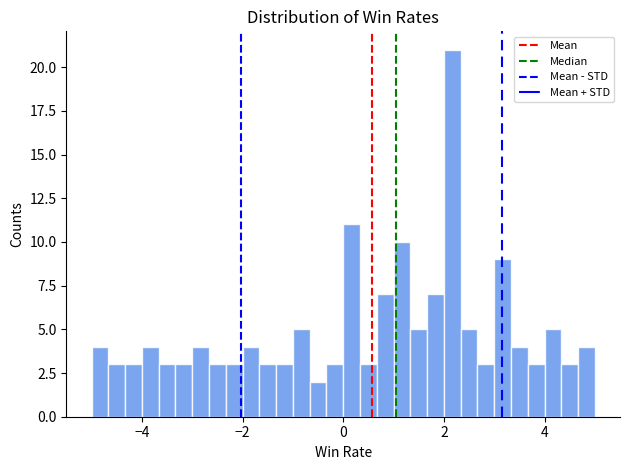

Read against the x-axis, roughly where is the centre of the tallest bar?

2.2